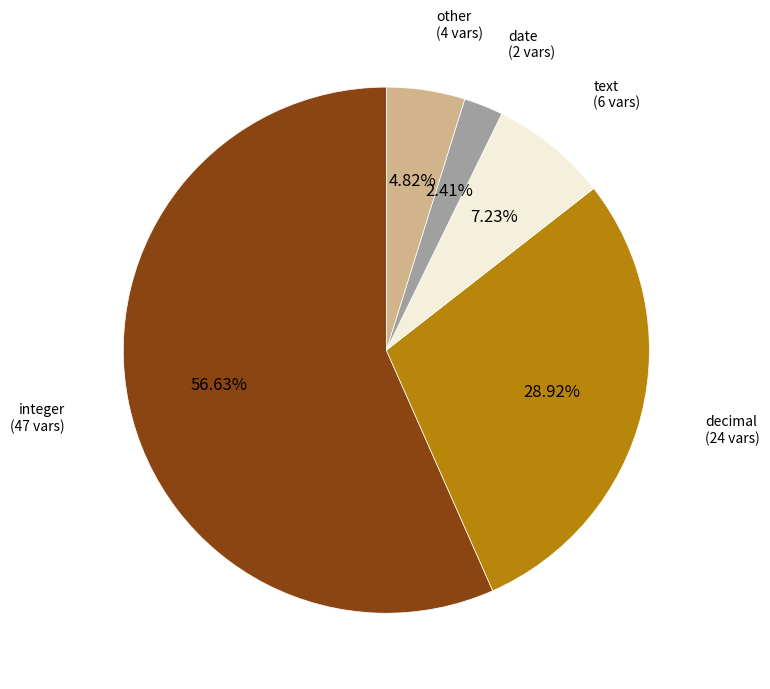

Is there a majority slice in this chart?

Yes